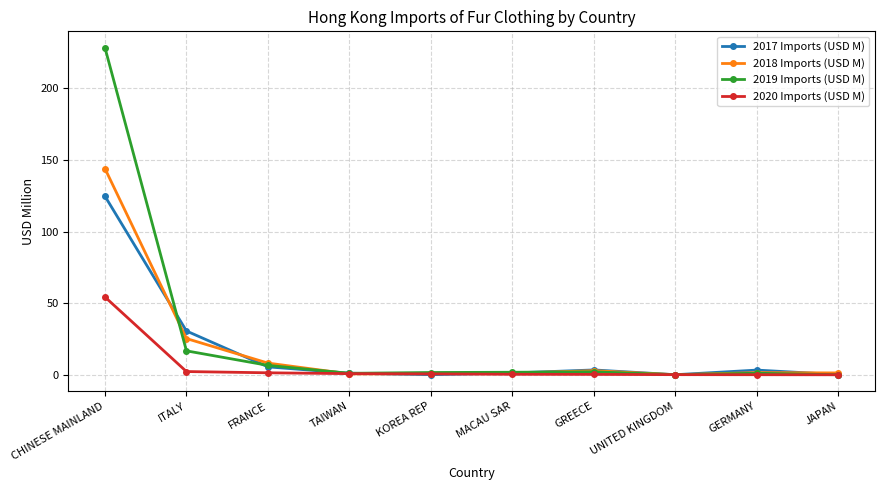

Is it true that 2019 Imports (USD M) equals 228.4 at CHINESE MAINLAND?

True